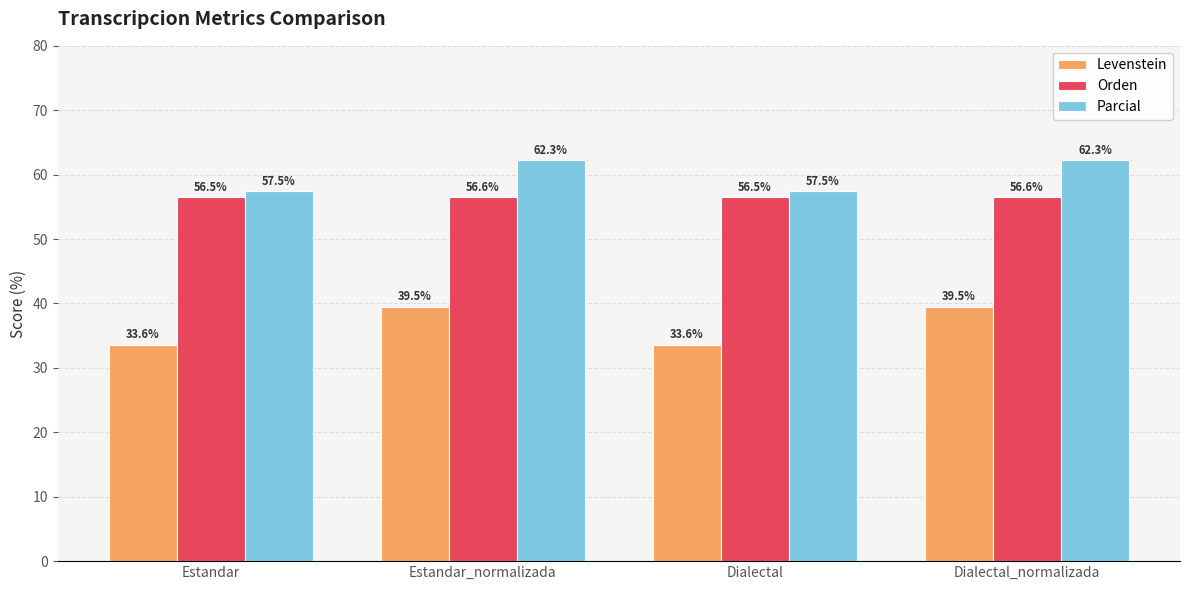

How many data points does each series have?

4